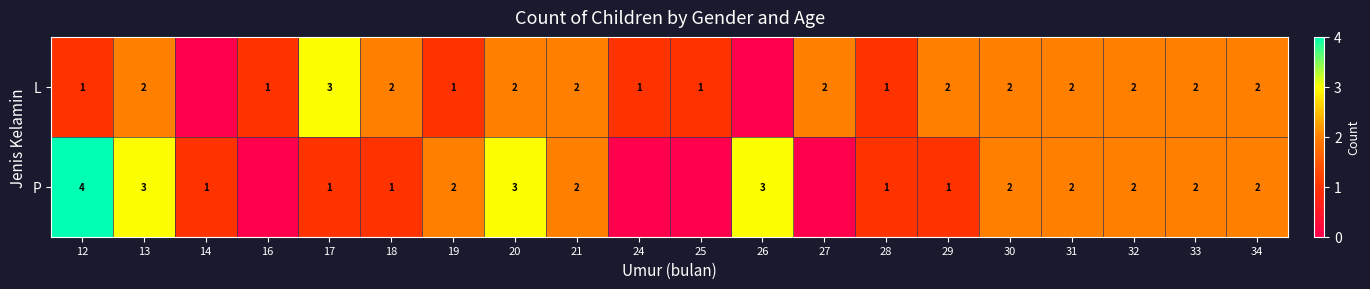

What is the total value across all series at 12?

5